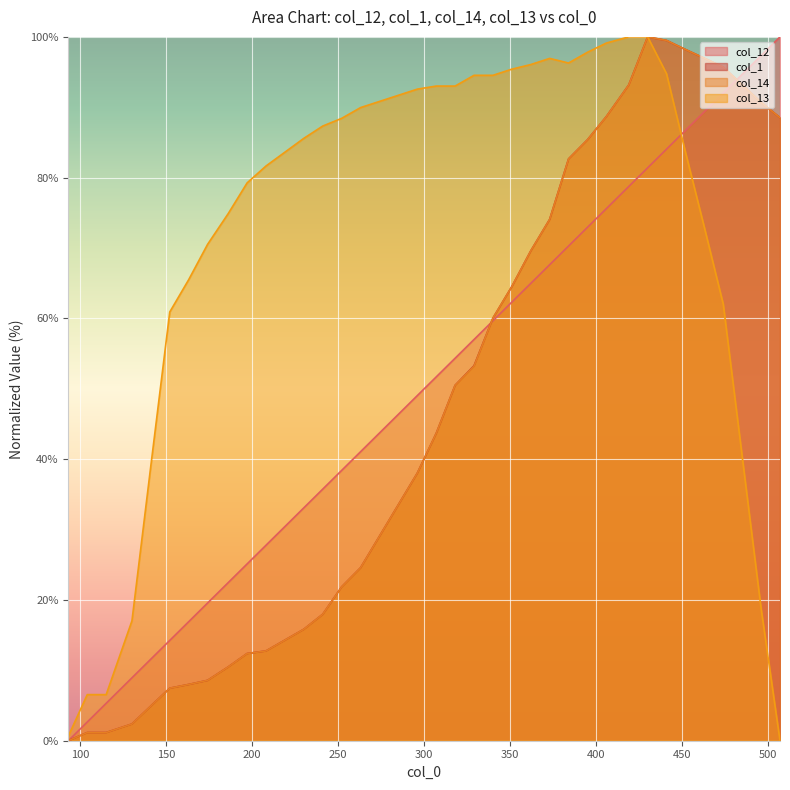

What is the value of the col_13 point at the 13th from the left?

87.3